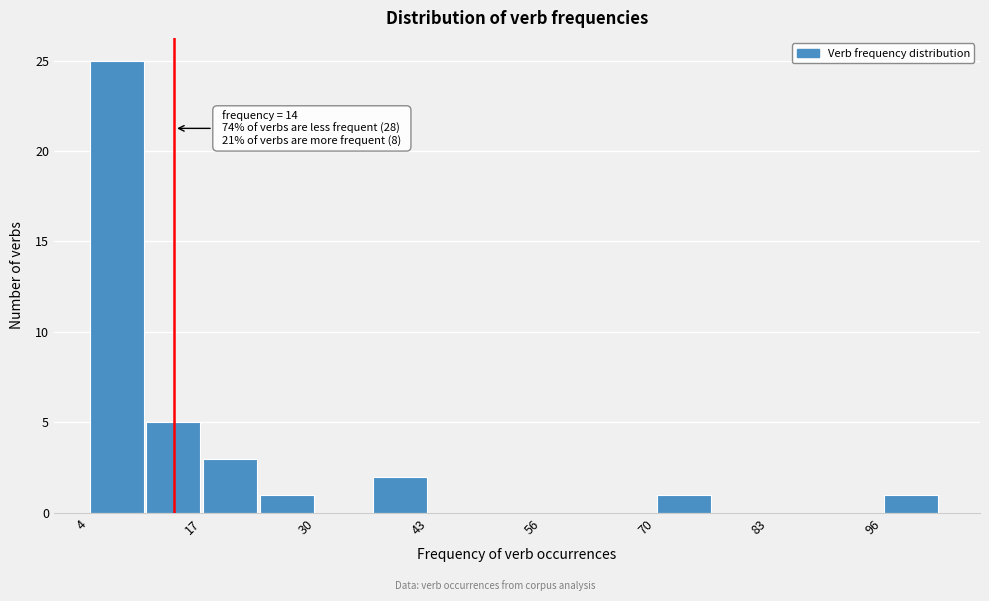

Read against the x-axis, roughly where is the centre of the tallest bar?

8